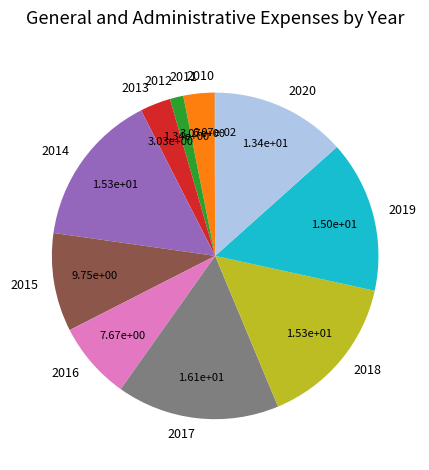

Approximately how many times larger is the value at 2014 compared to 2012?

11.4